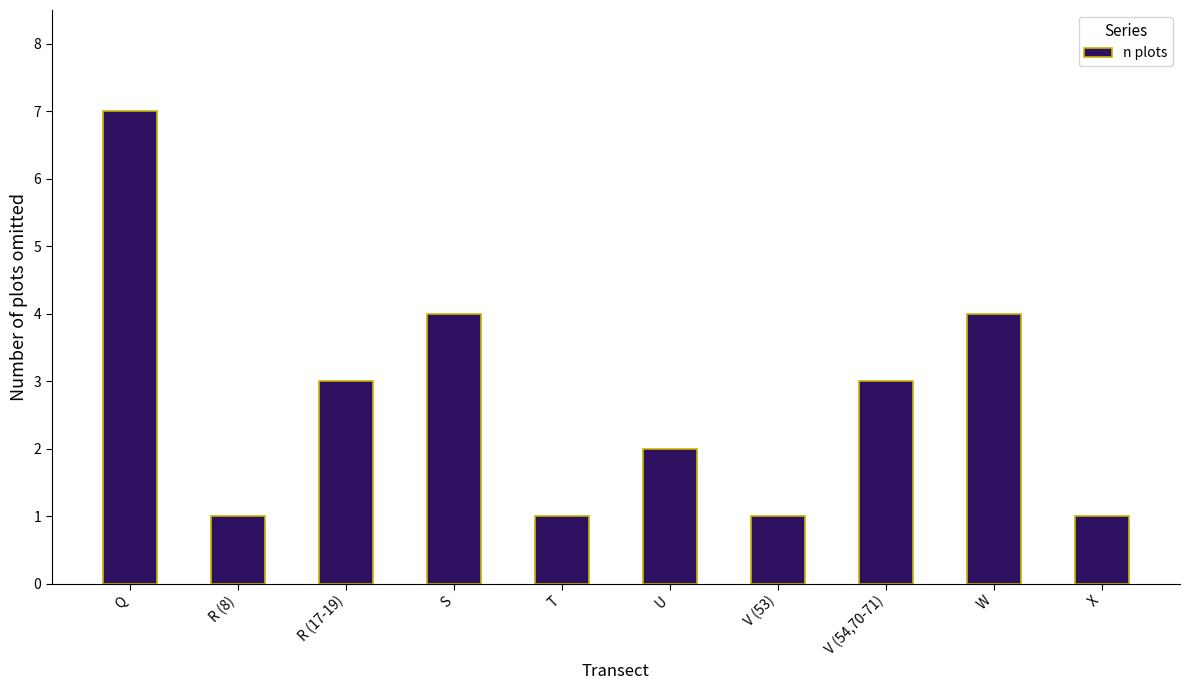

Count the number of data series in this chart.

1